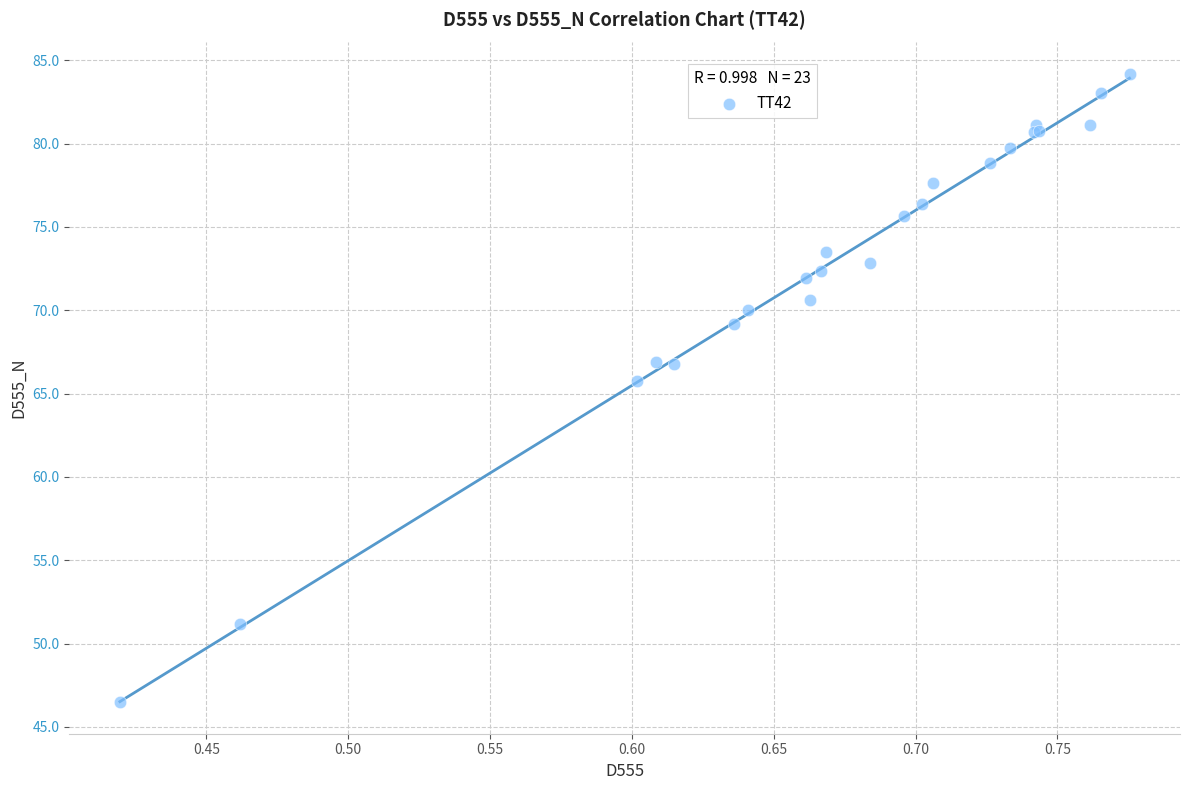

What Y value in the scatter plot is closest to 65?

65.7